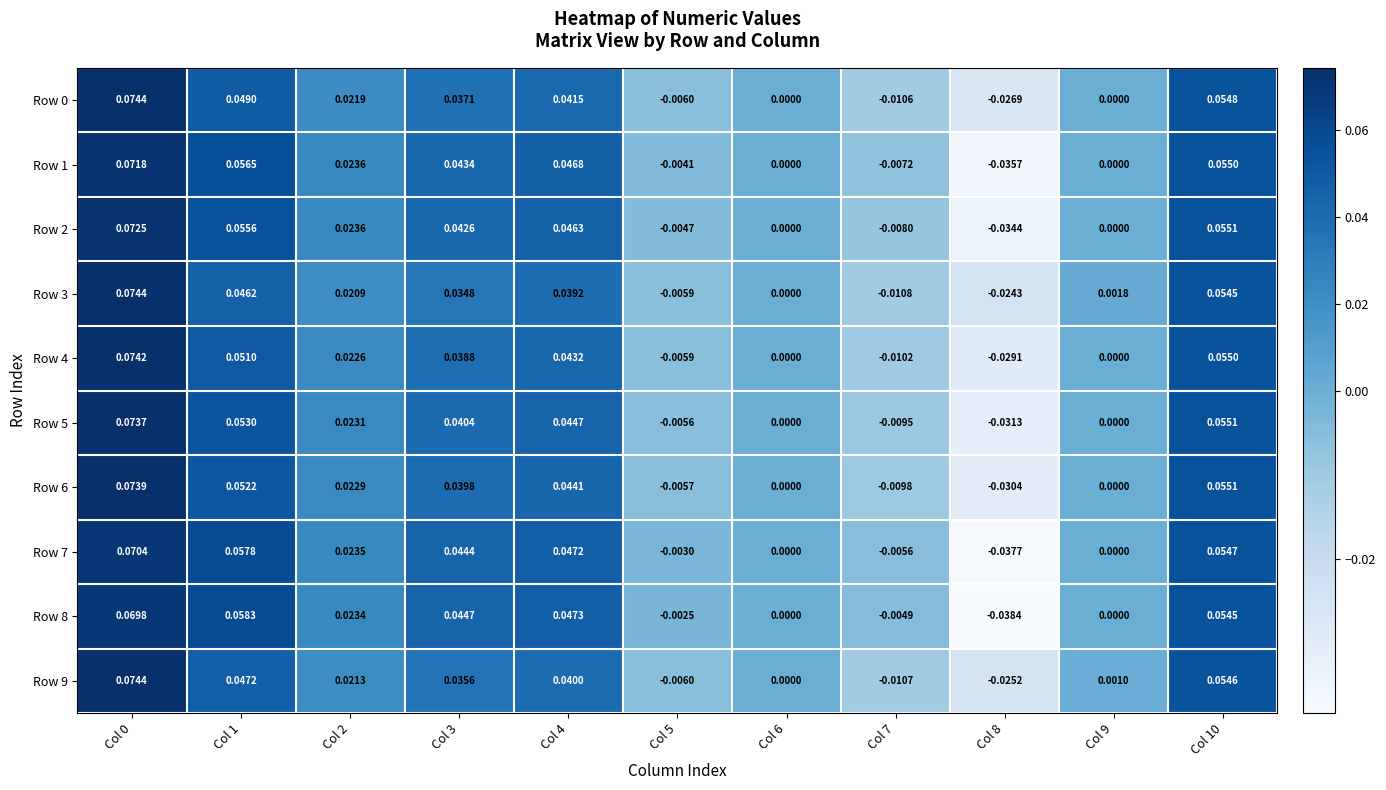

Is the value of Row 8 at Col 7 greater than the value of Row 0 at Col 5?

Yes